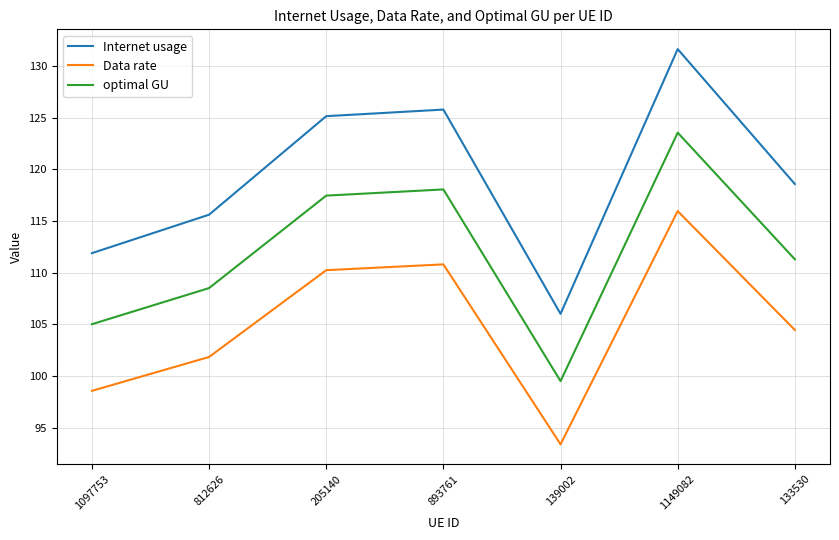

True or false: Data rate and Internet usage cross at least once.

False